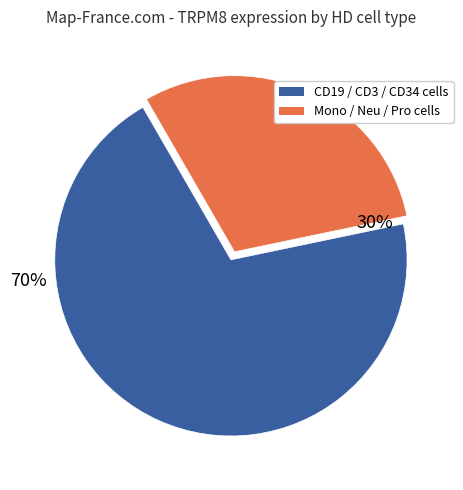

How many segments does this pie chart have?

2